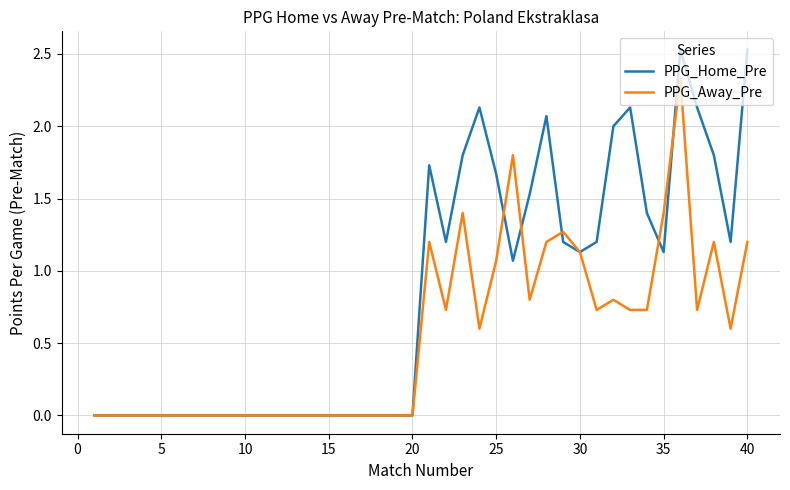

List the series in order of their peak value, lowest first.

PPG_Away_Pre, PPG_Home_Pre